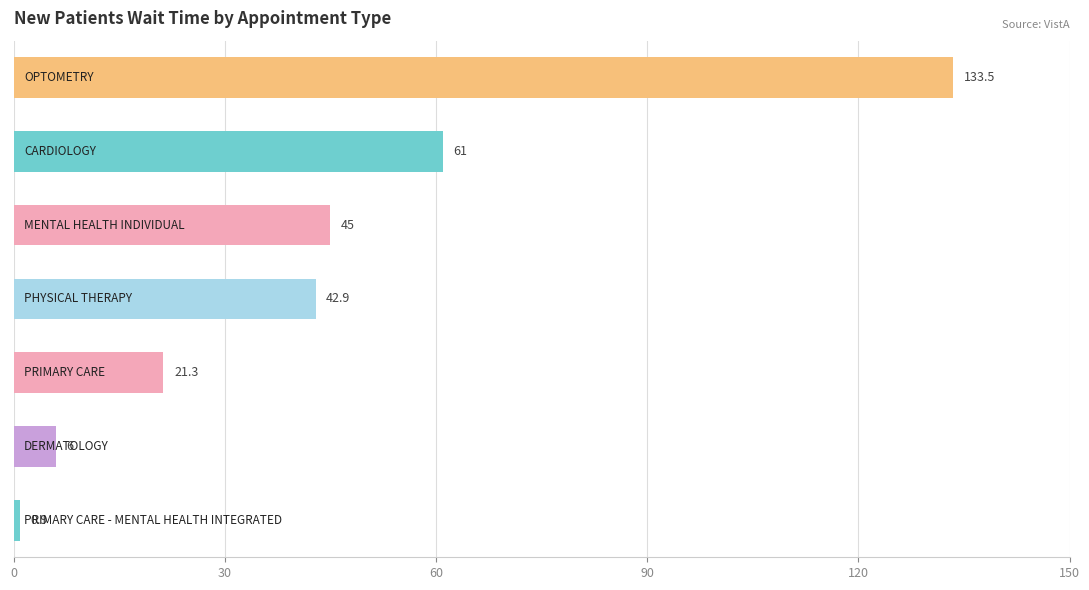

What is the minimum value shown in the chart?

0.9